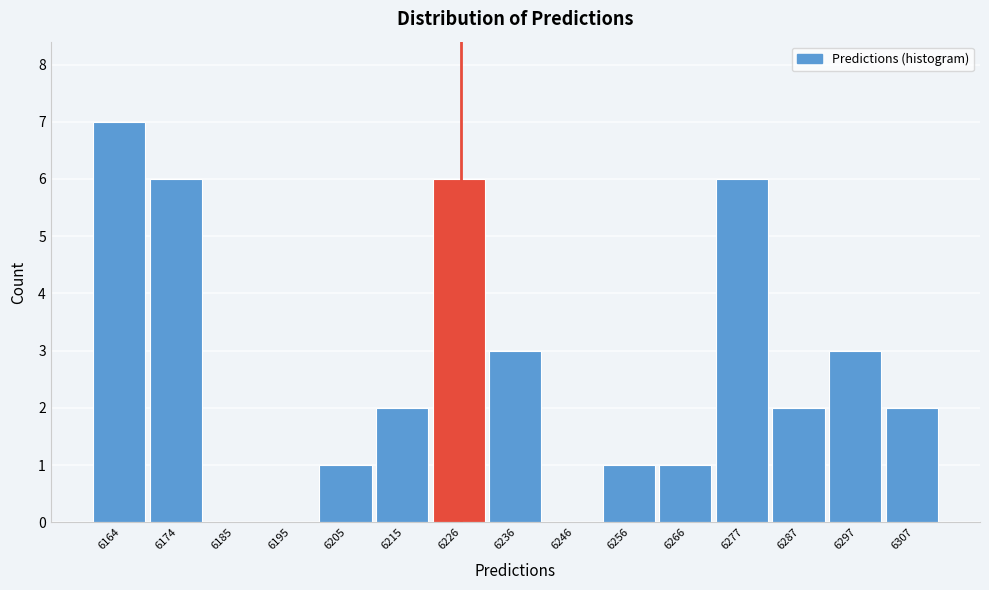

Reading right to left, list all the values displayed in this chart.

6307=2	6297=3	6287=2	6277=6	6266=1	6256=1	6246=0	6236=3	6226=6	6215=2	6205=1	6195=0	6185=0	6174=6	6164=7